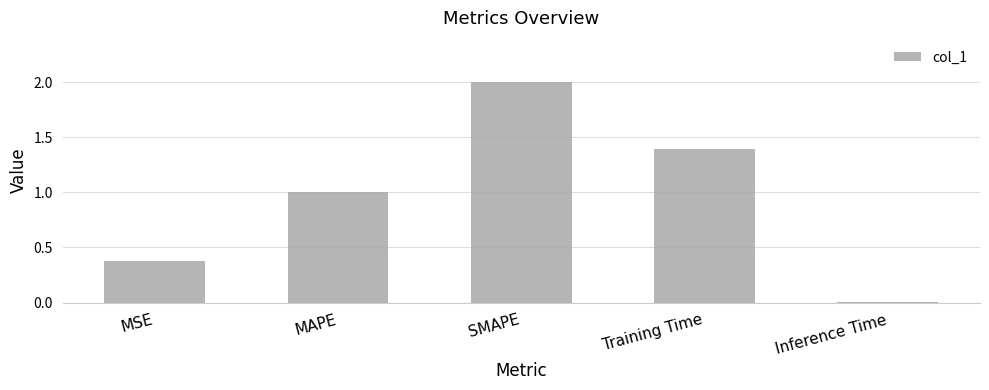

What is the sum of the values at Training Time and MAPE?

2.4